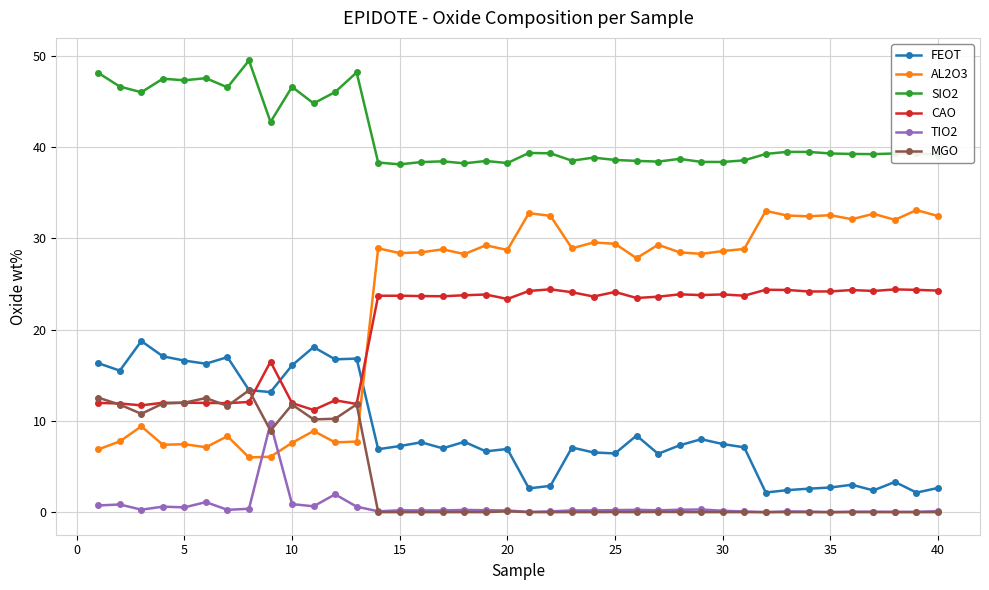

True or false: CAO and TIO2 cross at least once.

False